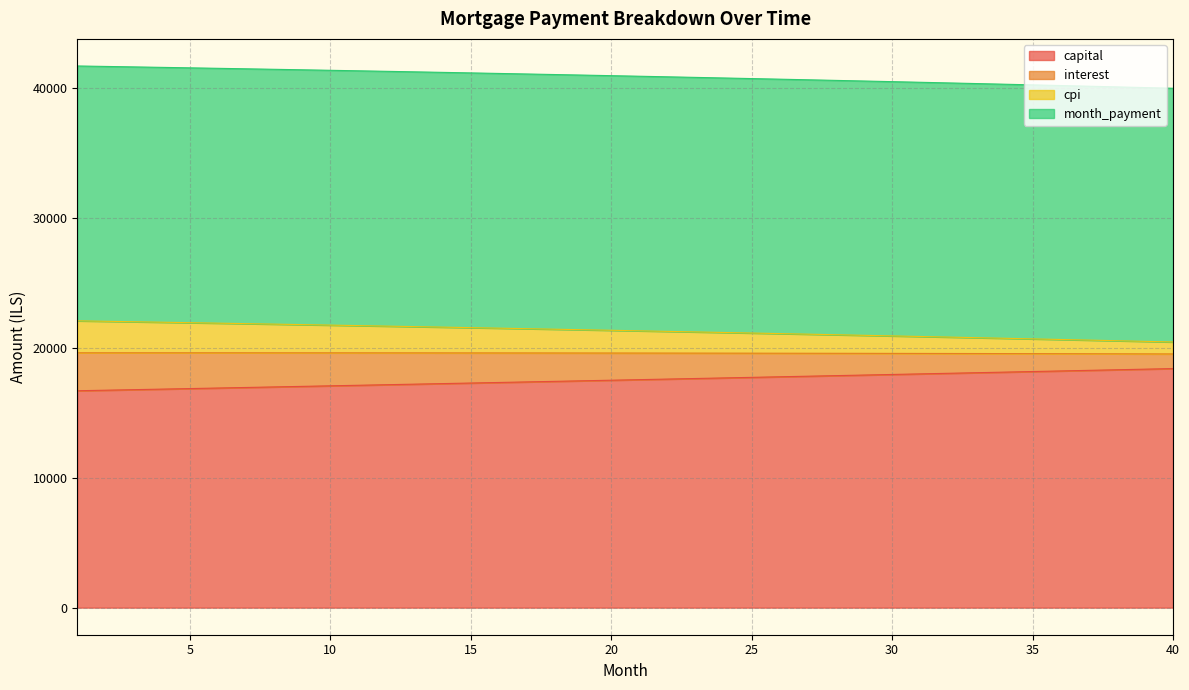

How many lines are shown in the chart?

4